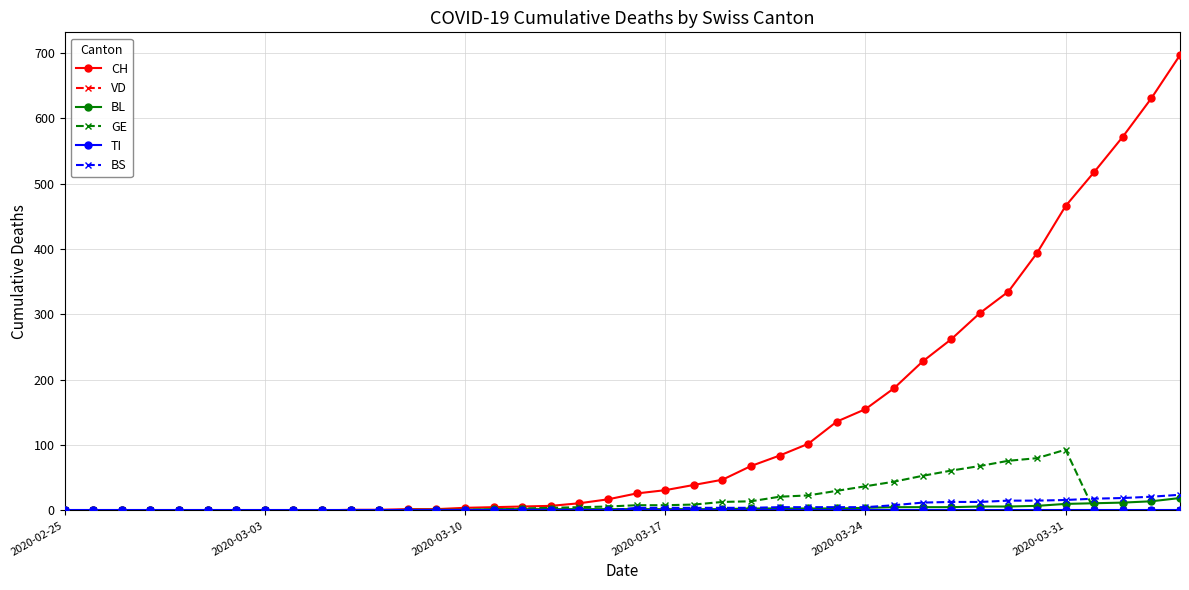

True or false: GE has more than 0 points higher than both neighbors.

True